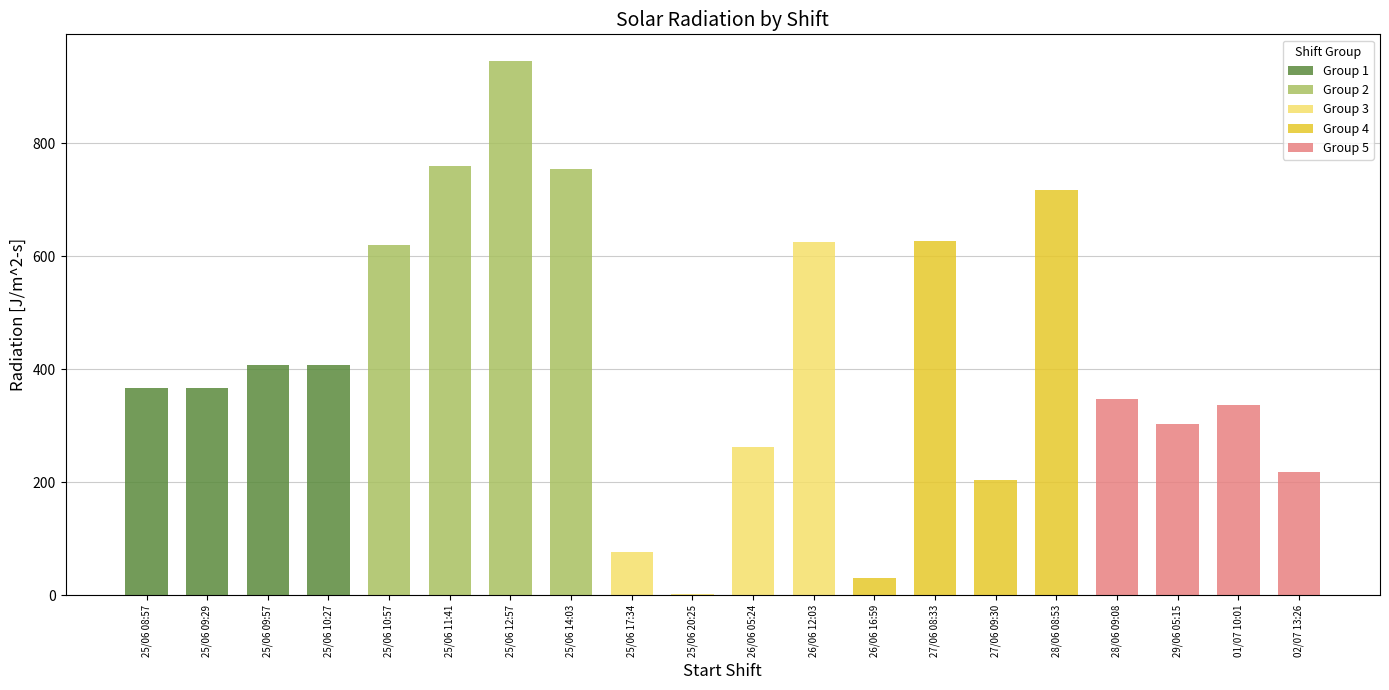

Which series has the largest total across all categories?

Group 2